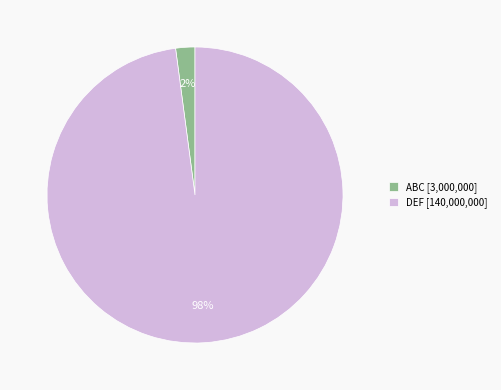

Which category has the biggest portion of the pie?

DEF